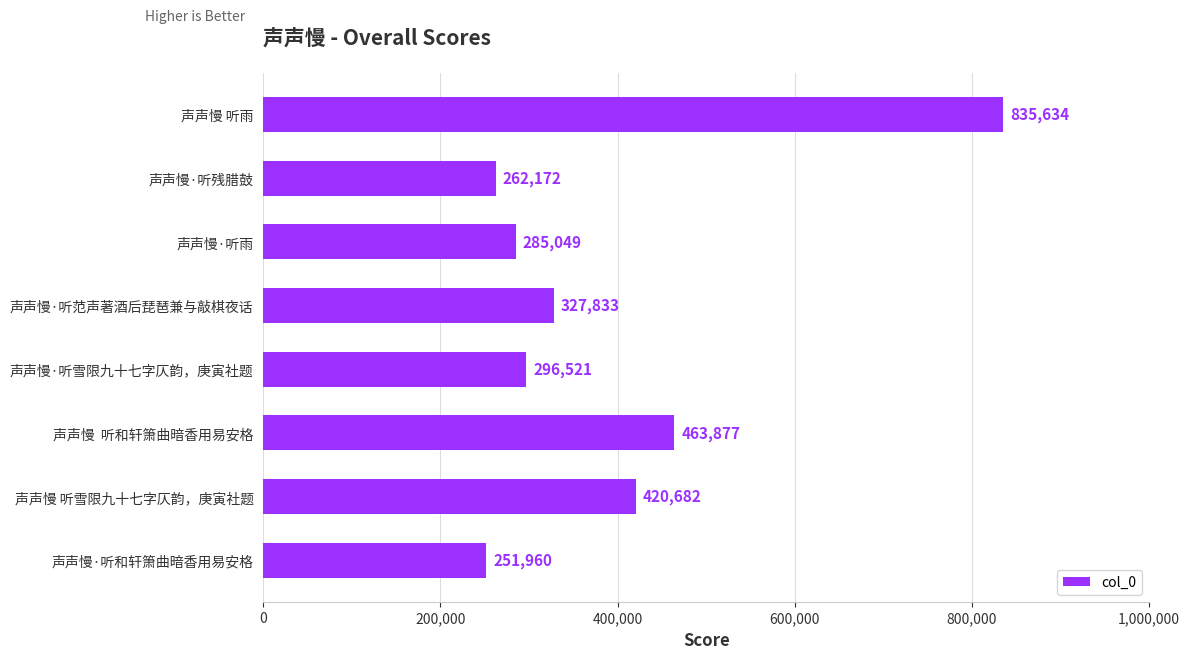

True or false: the data shows 360670 at 声声慢·听和轩箫曲暗香用易安格.

False